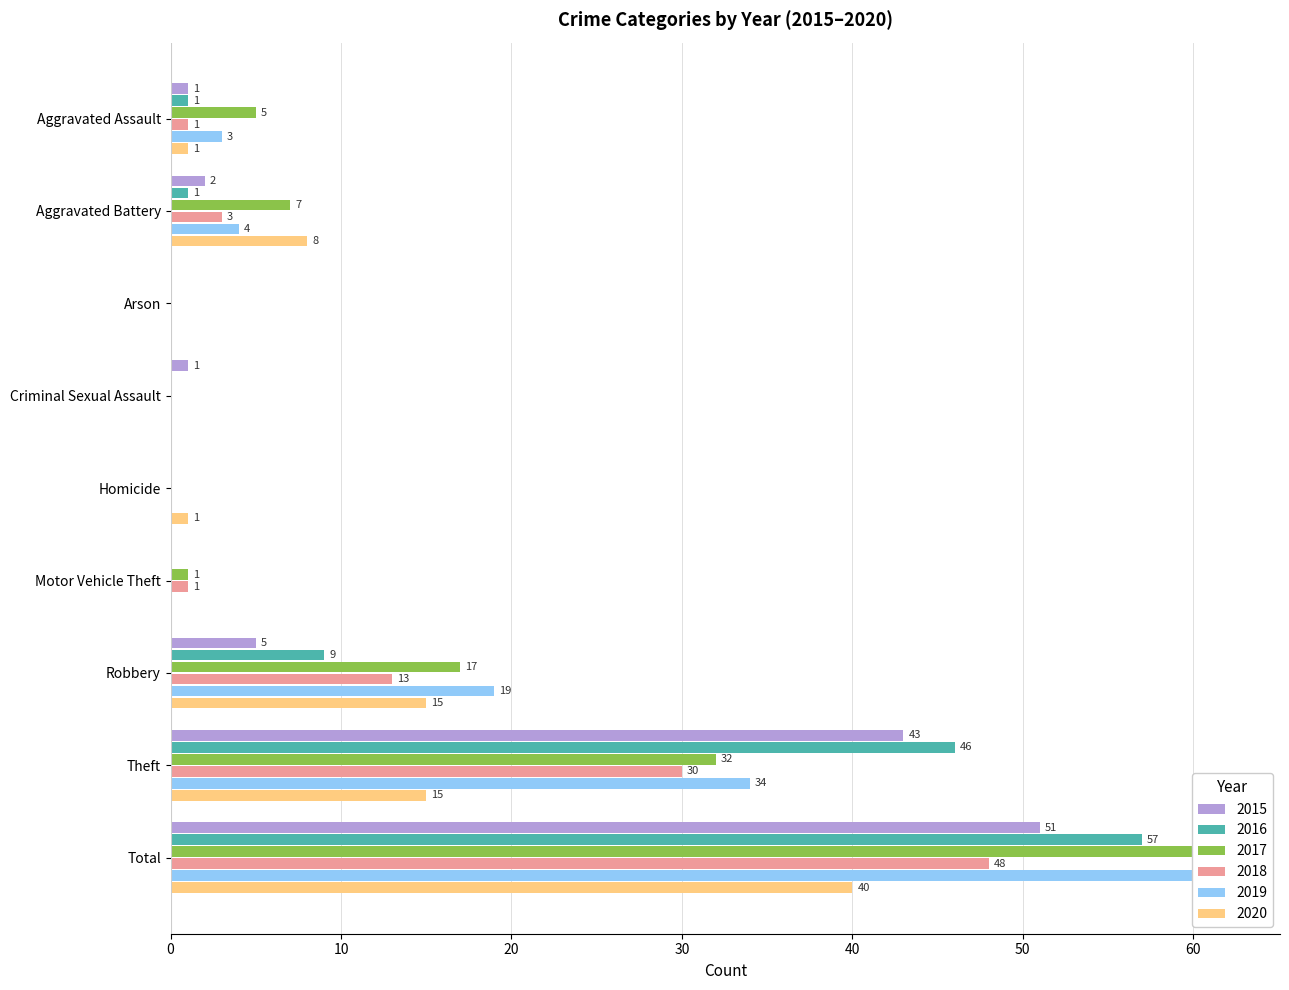

What is the maximum value shown in the chart?

62